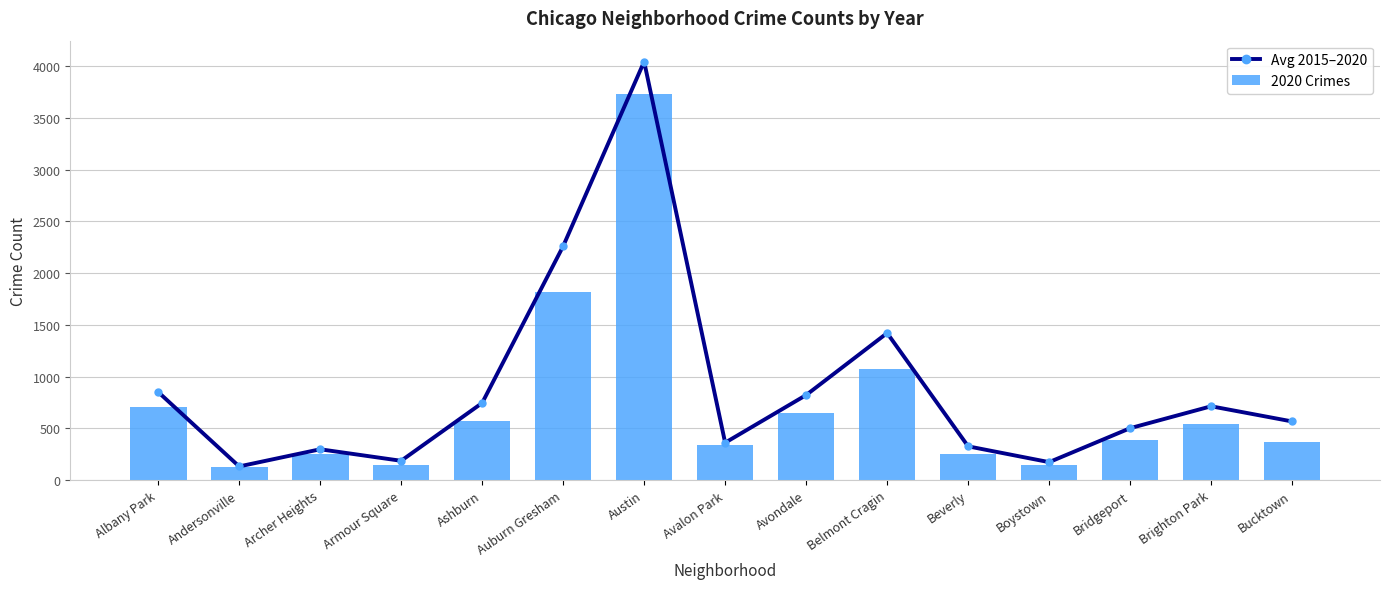

Reading left to right, extract all data points from this chart.

Avg 2015–2020: Albany Park=851.0	Andersonville=131.2	Archer Heights=297.2	Armour Square=185.7	Ashburn=744.8	Auburn Gresham=2260.5	Austin=4045.3	Avalon Park=360.7	Avondale=821.3	Belmont Cragin=1420.8	Beverly=325.5	Boystown=172.7	Bridgeport=501.0	Brighton Park=712.8	Bucktown=566.2
2020 Crimes: Albany Park=705.0	Andersonville=128.0	Archer Heights=252.0	Armour Square=143.0	Ashburn=570.0	Auburn Gresham=1815.0	Austin=3730.0	Avalon Park=337.0	Avondale=649.0	Belmont Cragin=1073.0	Beverly=253.0	Boystown=141.0	Bridgeport=383.0	Brighton Park=540.0	Bucktown=363.0